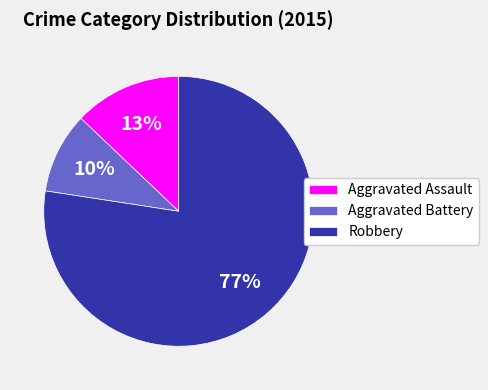

To the nearest percent, what portion does Aggravated Assault represent?

13%